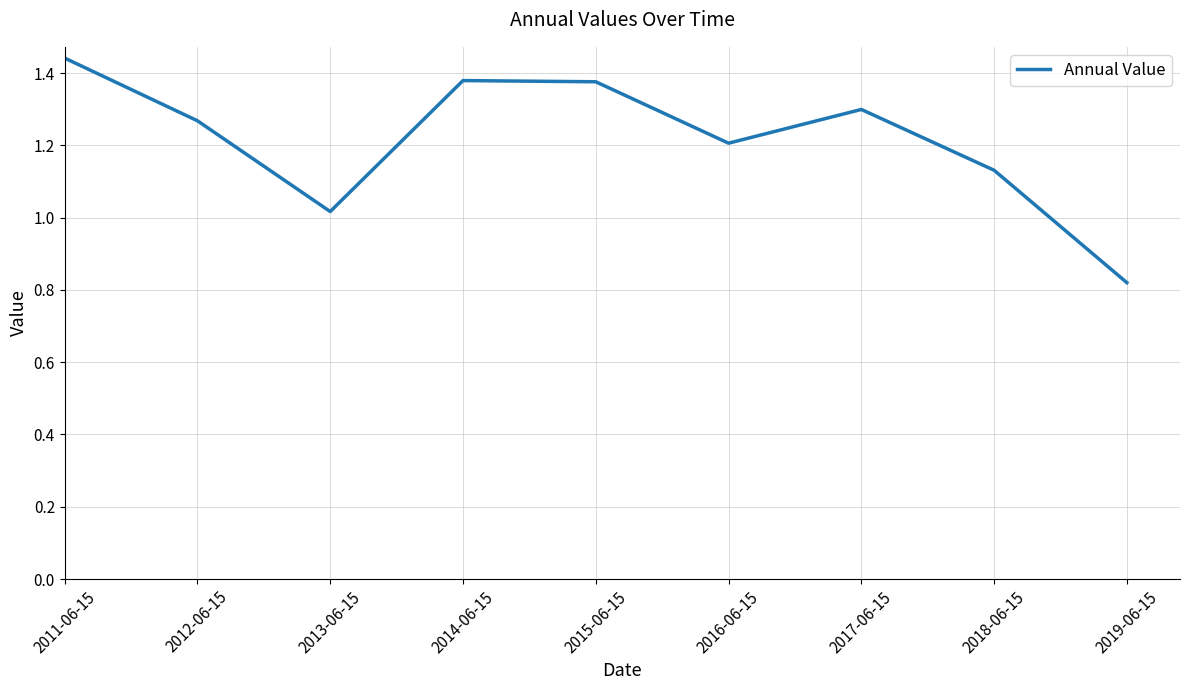

Which category has the lowest value across all series?

2019-06-15